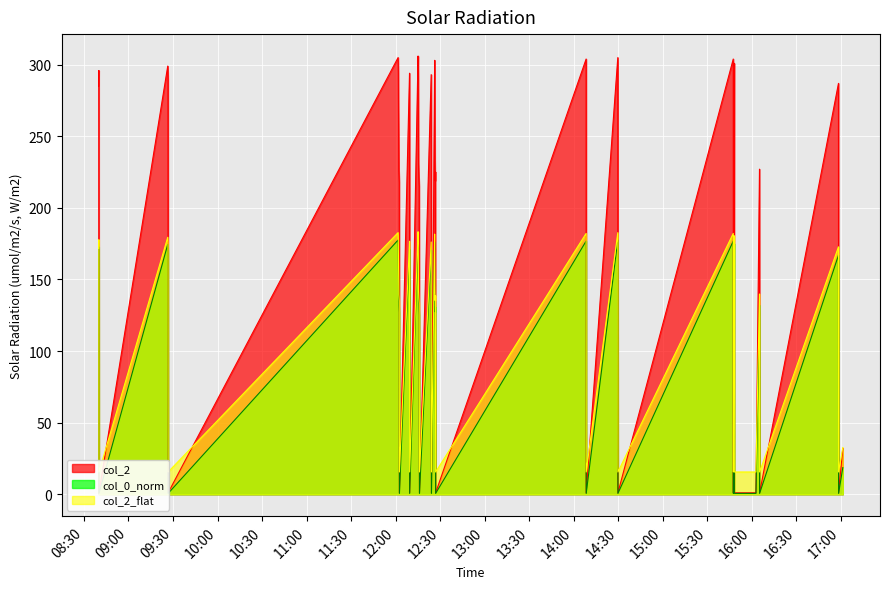

What is the total value across all series at 2022-12-21 08:40:07?

1.6